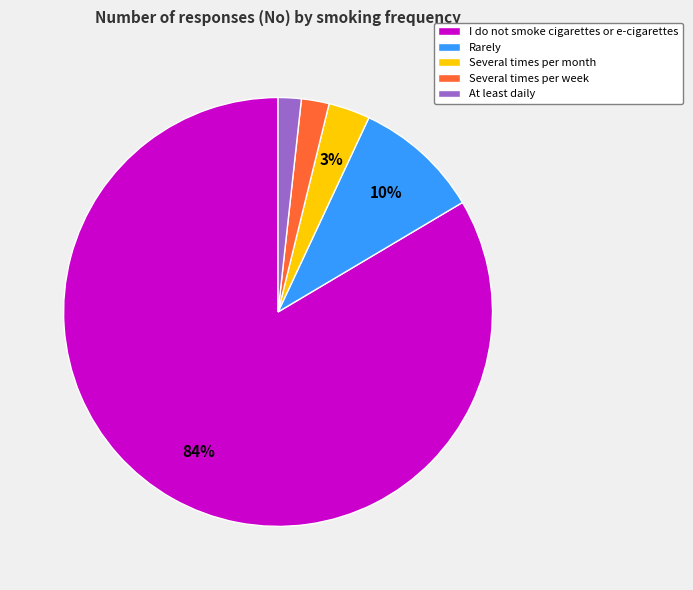

Which has a higher value, Rarely or At least daily?

Rarely